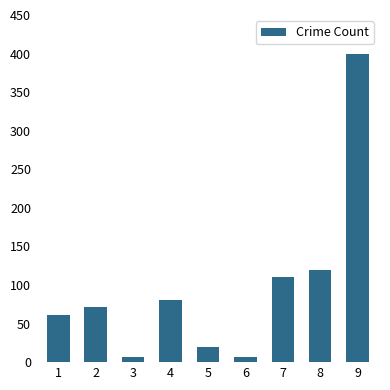

What is the greatest value displayed?

399